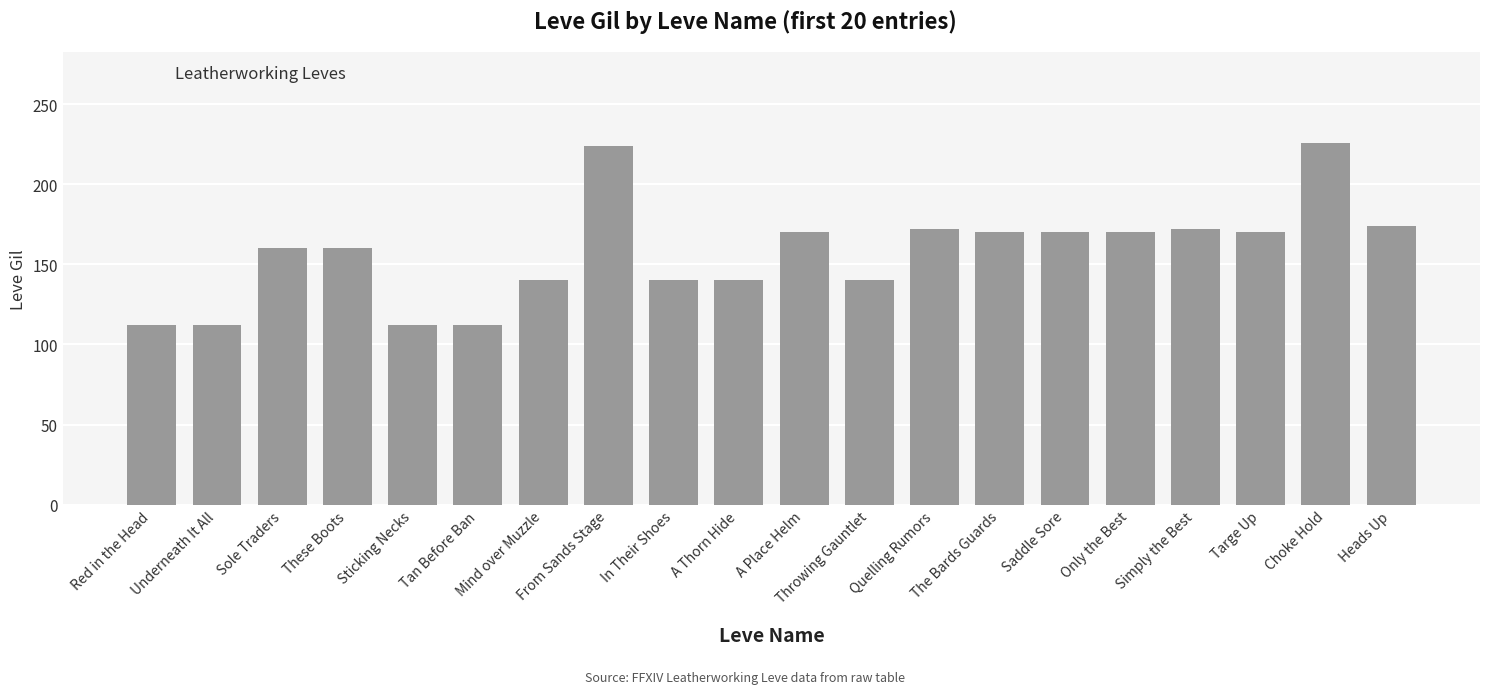

How many distinct data groups are displayed?

1